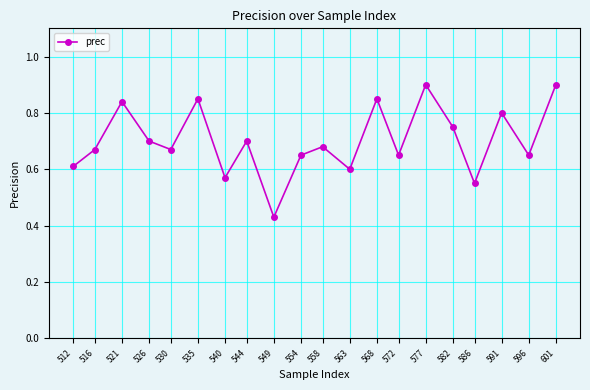

The value at 572 is 1.0. True or false?

False